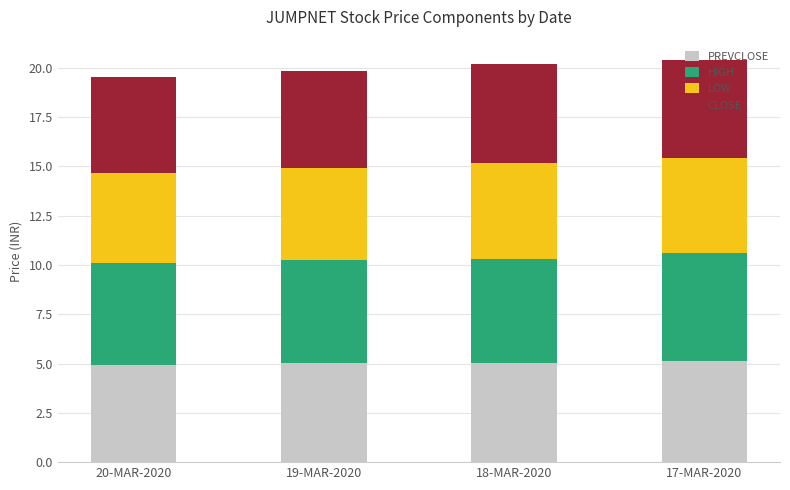

What is the total value across all series at 17-MAR-2020?

20.4